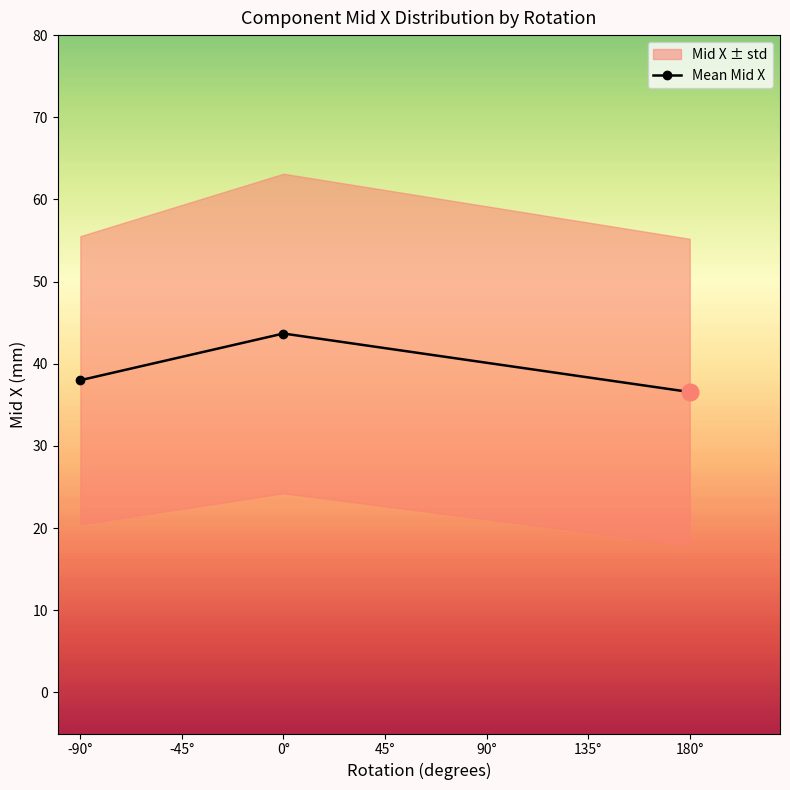

Where does the data first go above 38?

-90°